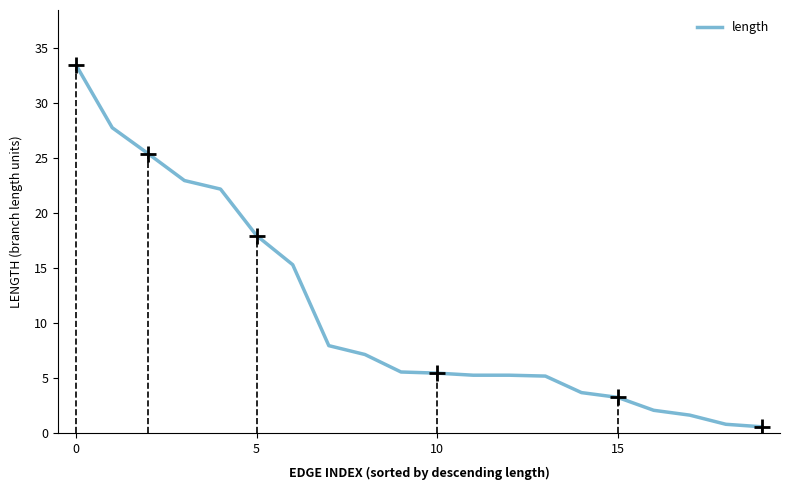

How many lines are shown in the chart?

1